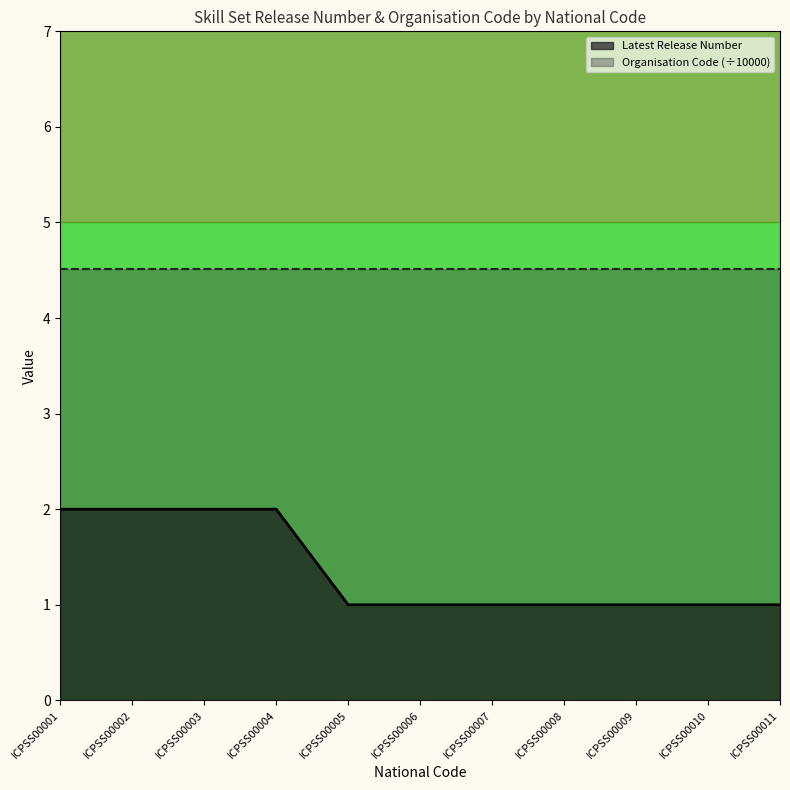

Between ICPSS00011 and ICPSS00005, which is larger?

ICPSS00011